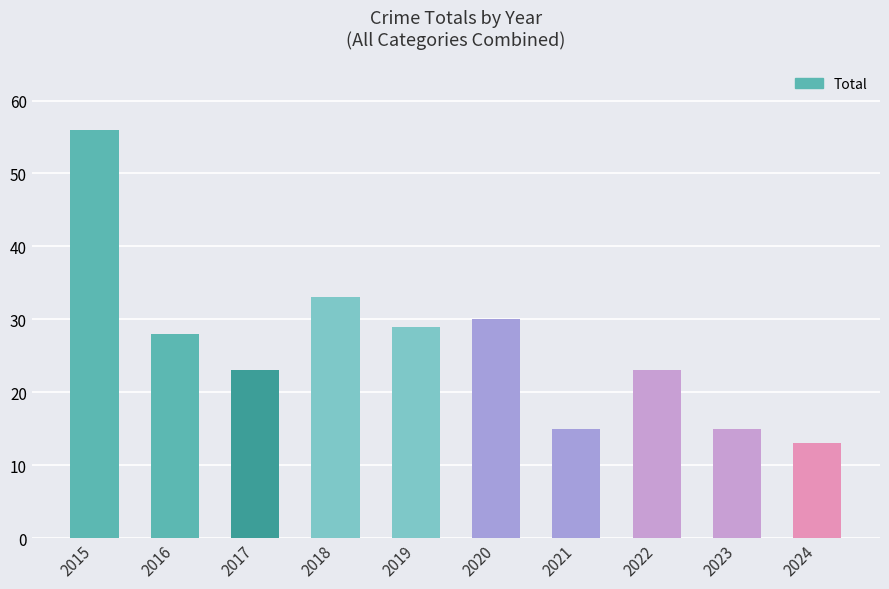

What is the value of the 7th bar from the left?

15